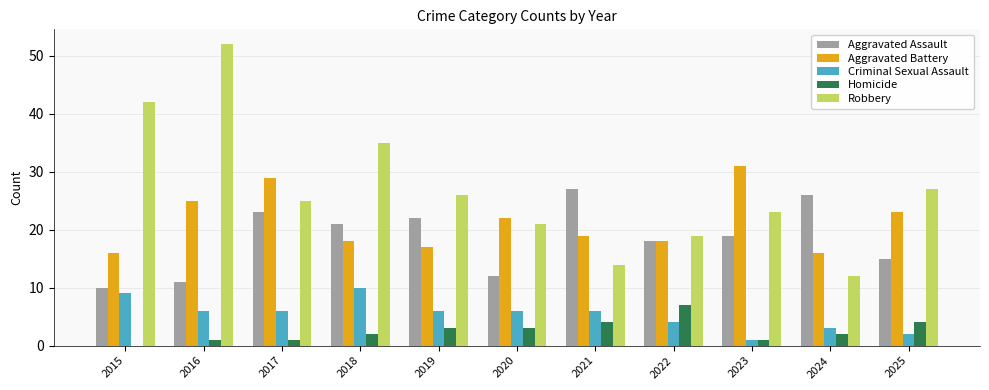

How many groups of bars are there?

11